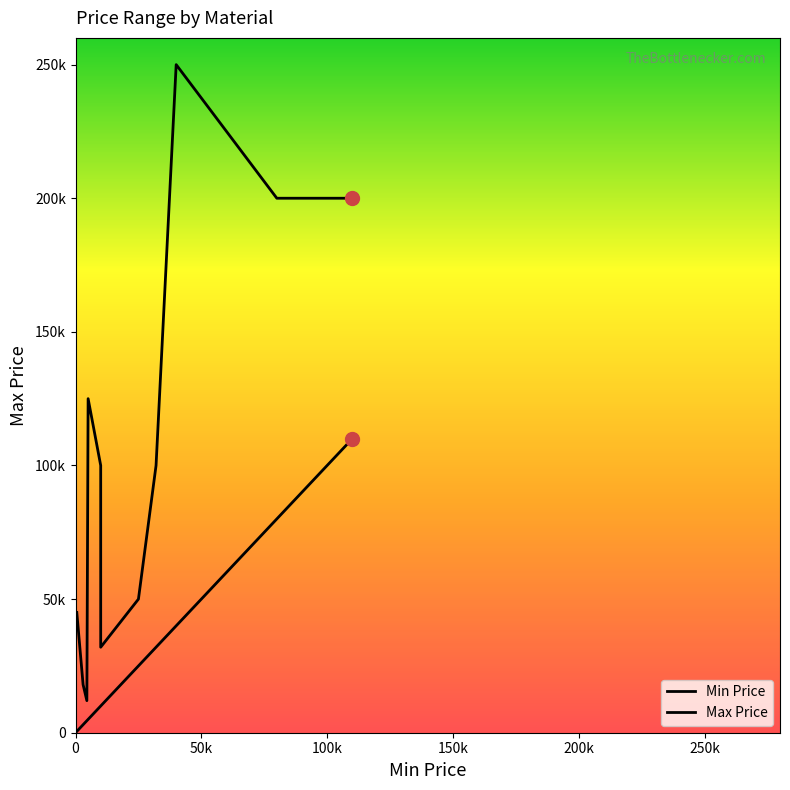

What are all the series names shown in the legend?

Min Price, Max Price